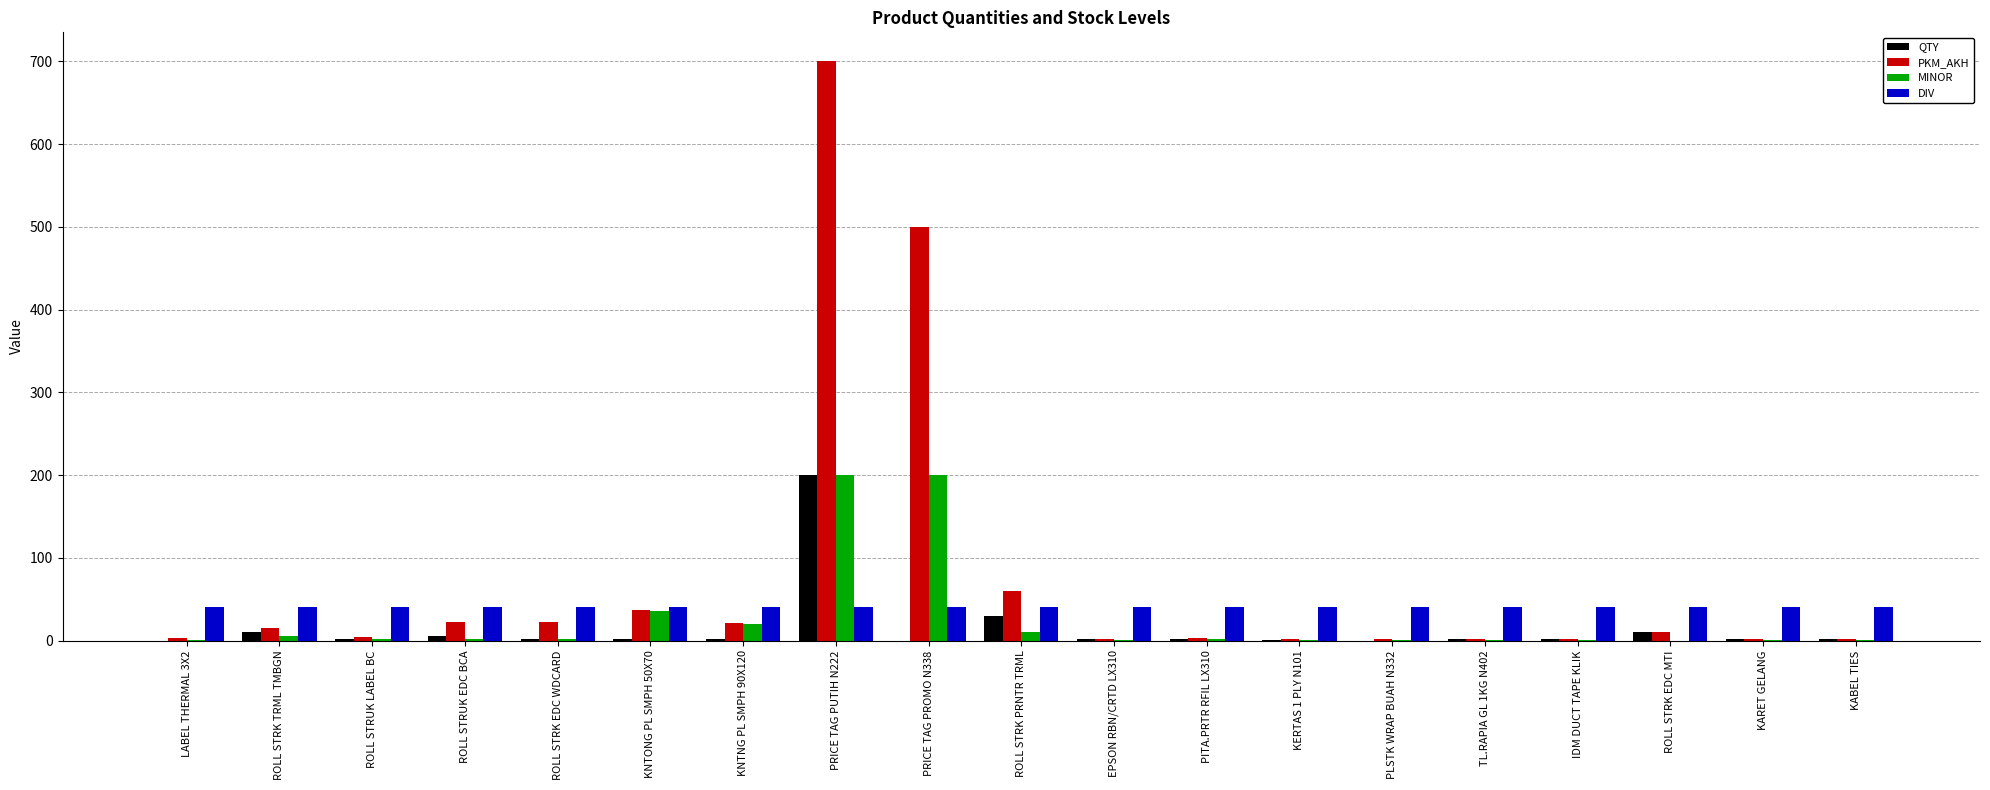

At which label is QTY closest to 100?

ROLL STRK PRNTR TRML